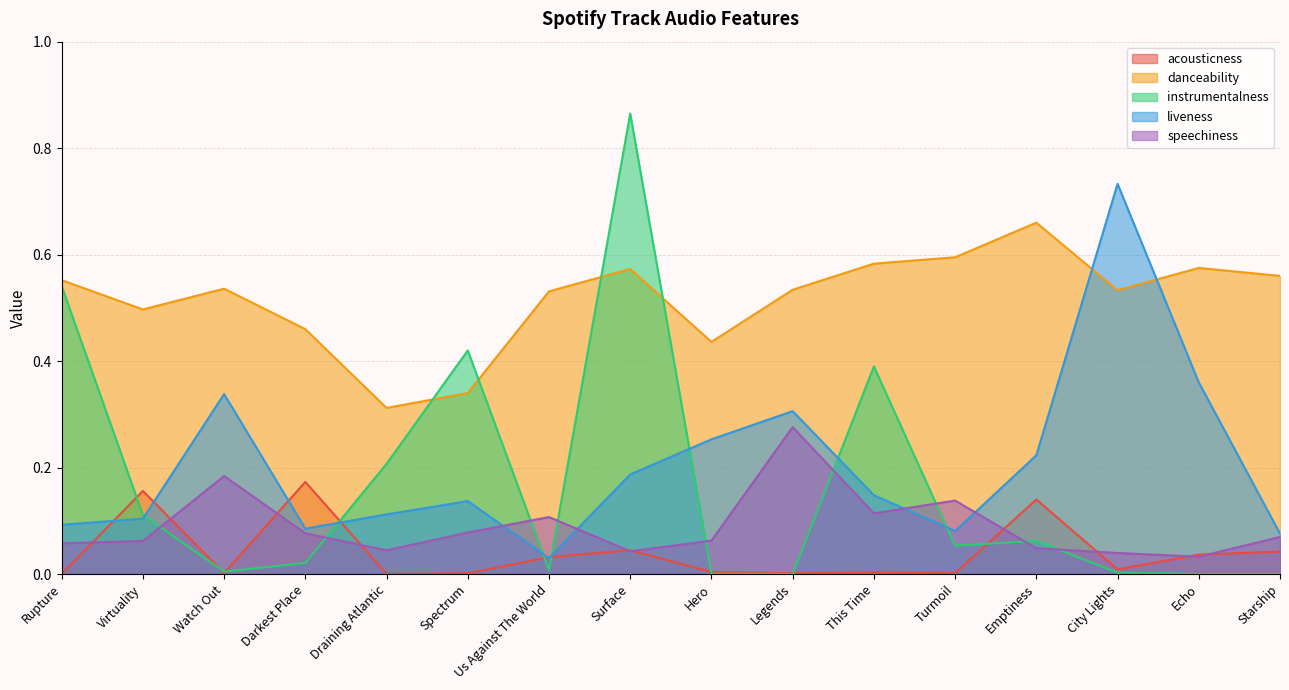

What is the spread (max minus min) of values at This Time?

0.6